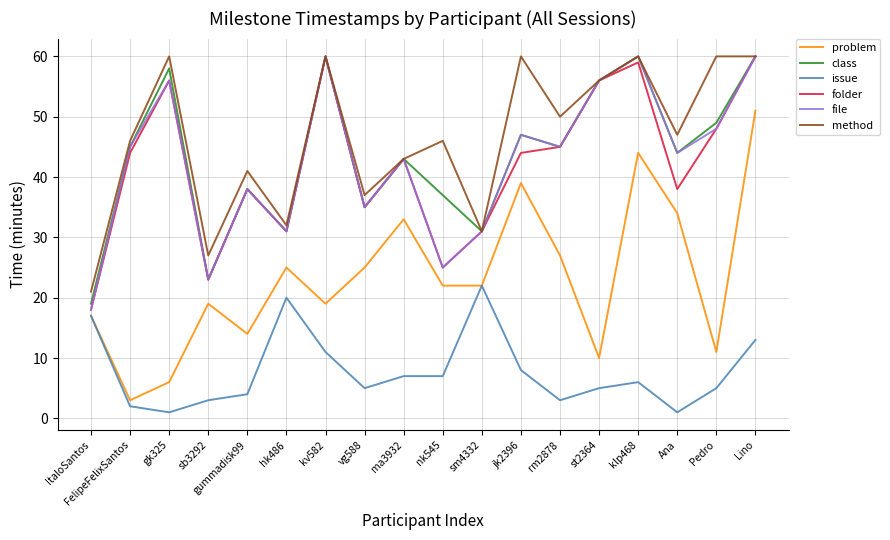

What position from the left is vg588?

8